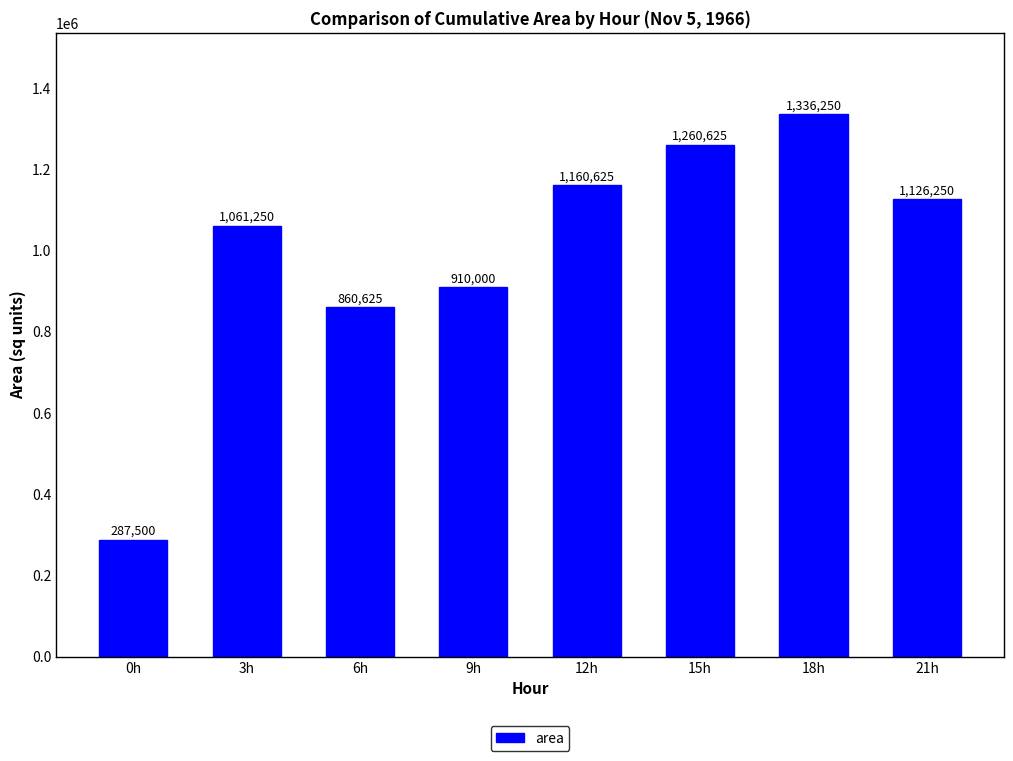

Rank the categories by value from highest to lowest.

18h, 15h, 12h, 21h, 3h, 9h, 6h, 0h